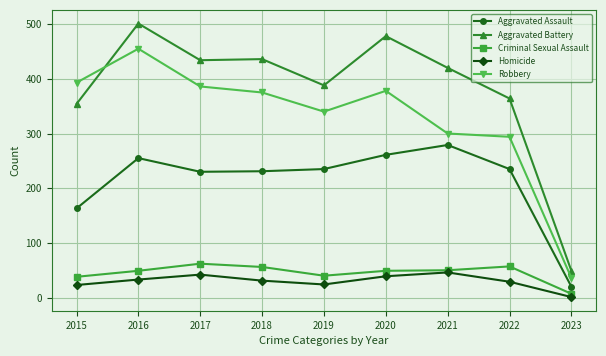

True or false: Aggravated Battery and Aggravated Assault cross at least once.

False